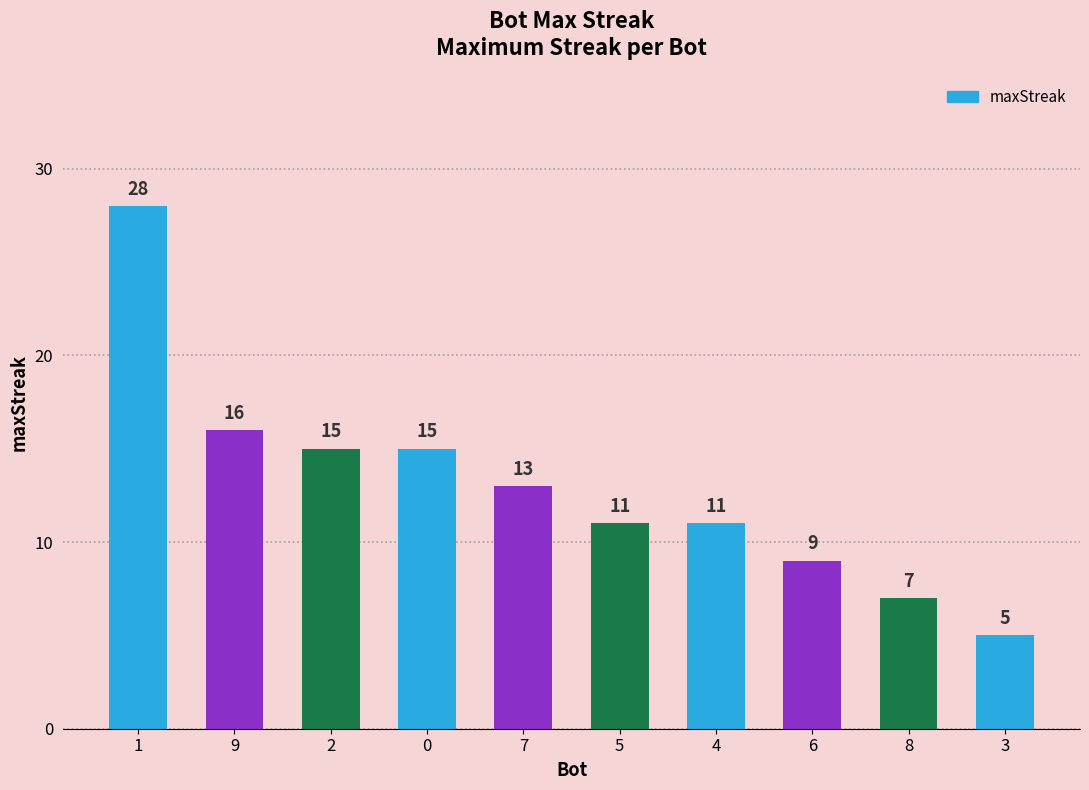

Where is the data nearest to the value 16?

9